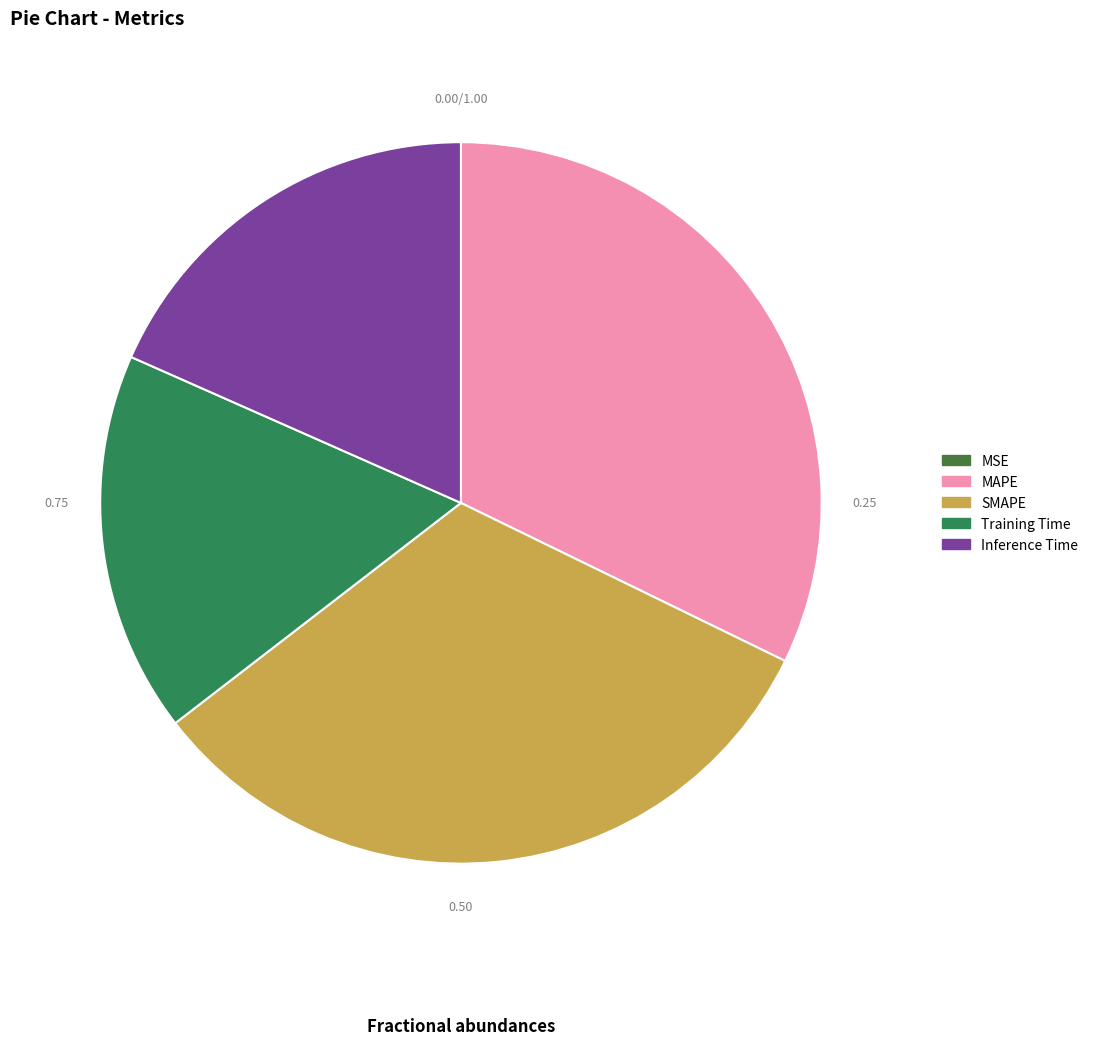

Does any single category account for the majority?

No